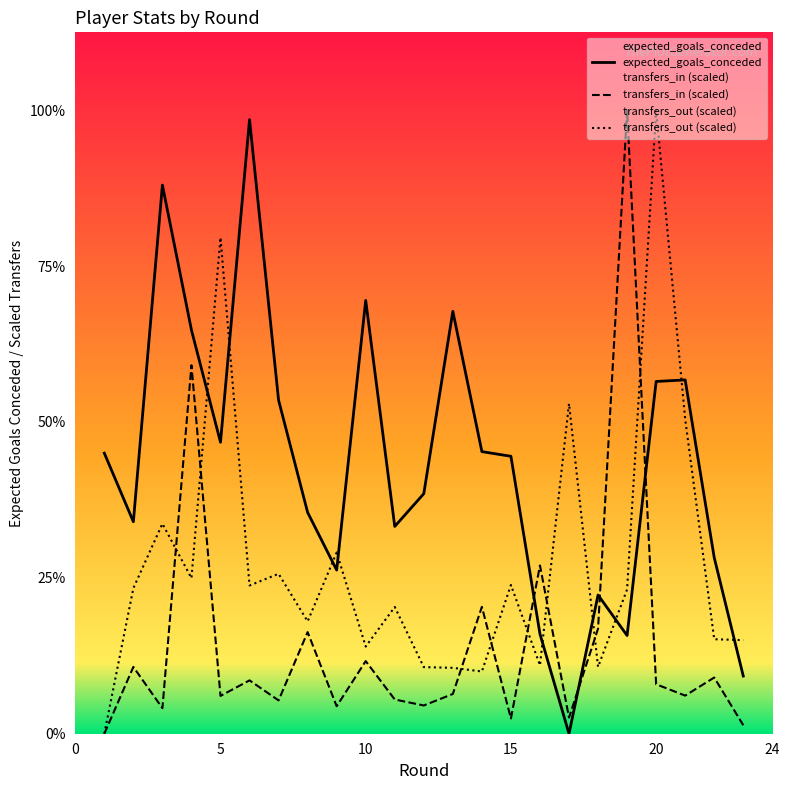

What is the sum of all transfers_out values?

25.0